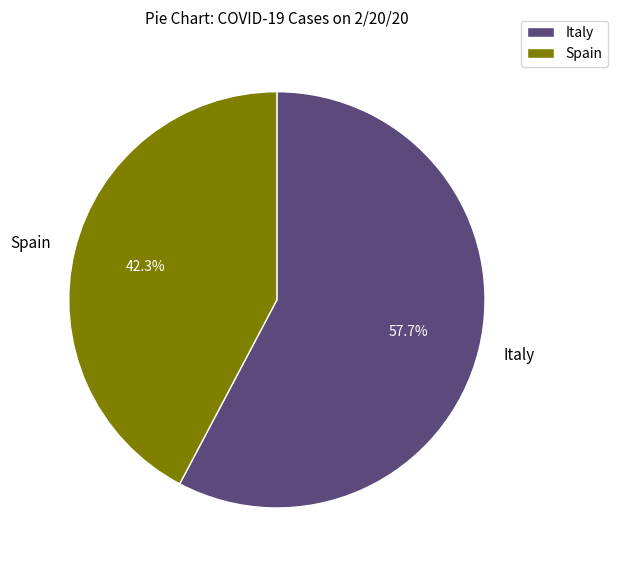

What is the smallest slice in the pie chart?

Spain